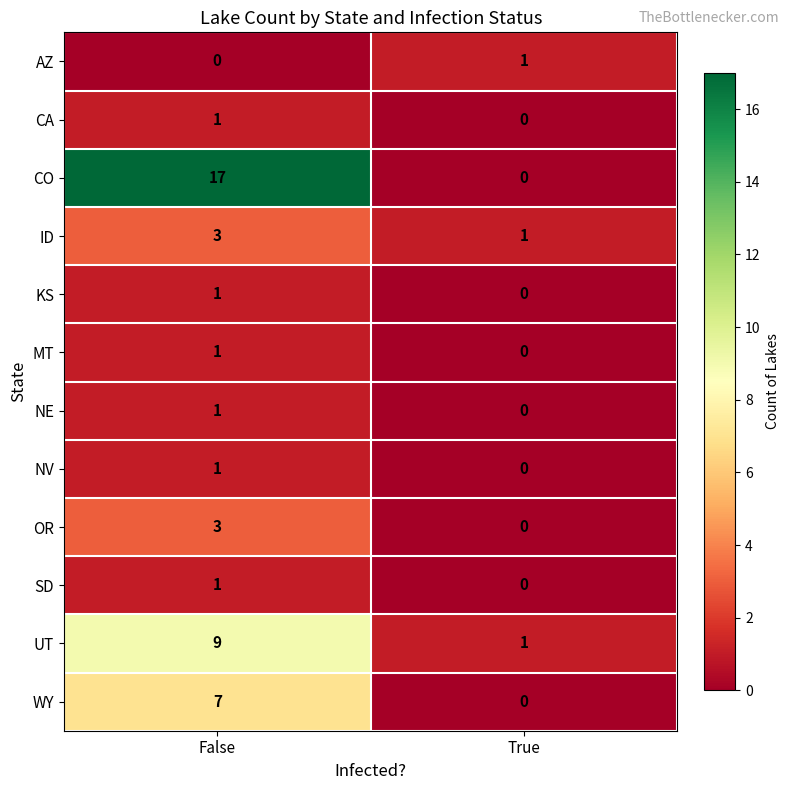

List the labels in order of ID value, largest first.

False, True